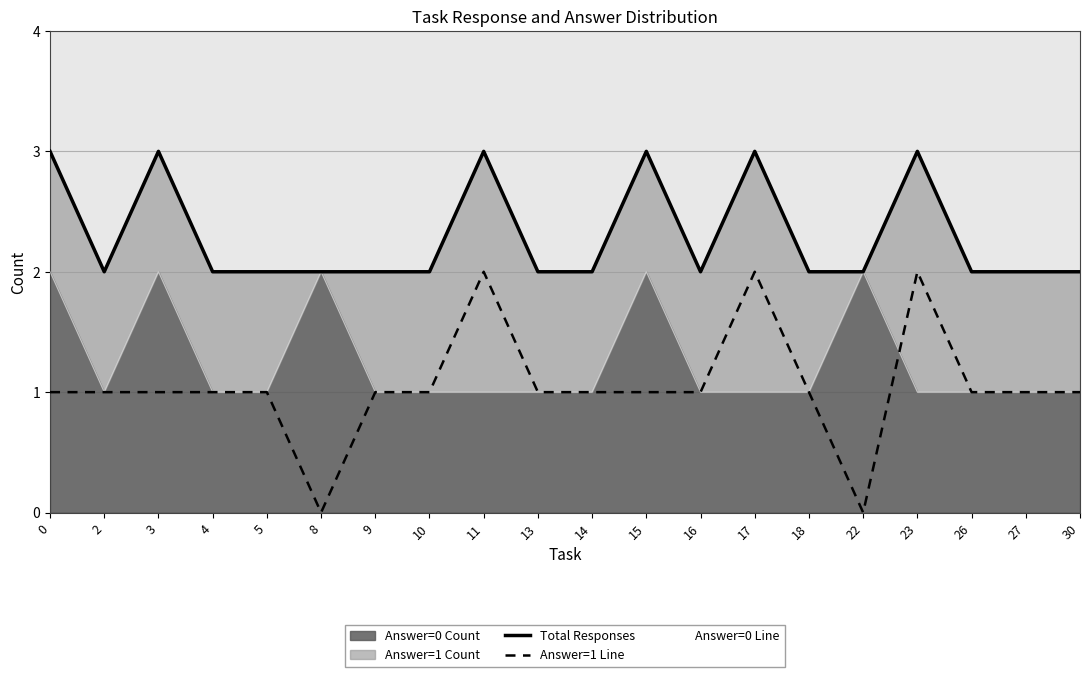

What is the minimum value for Answer=0 Line?

1